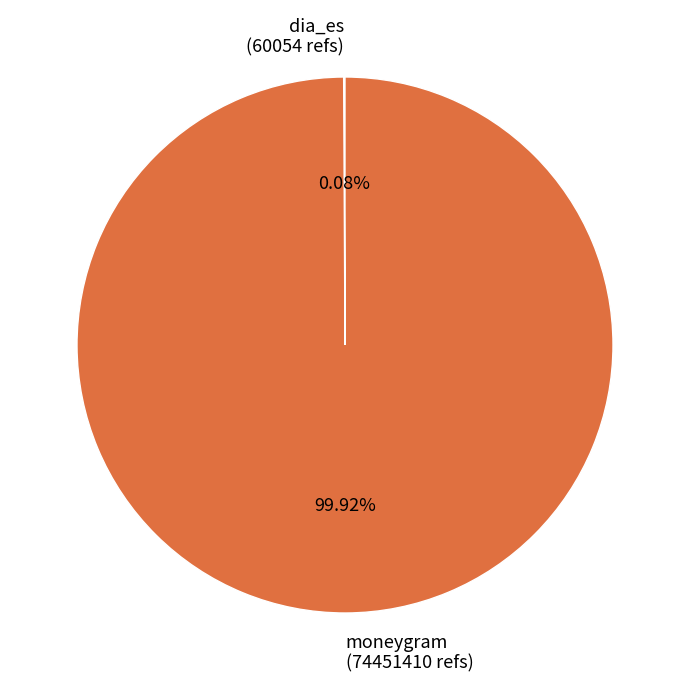

Rank the categories by value from highest to lowest.

moneygram, dia_es